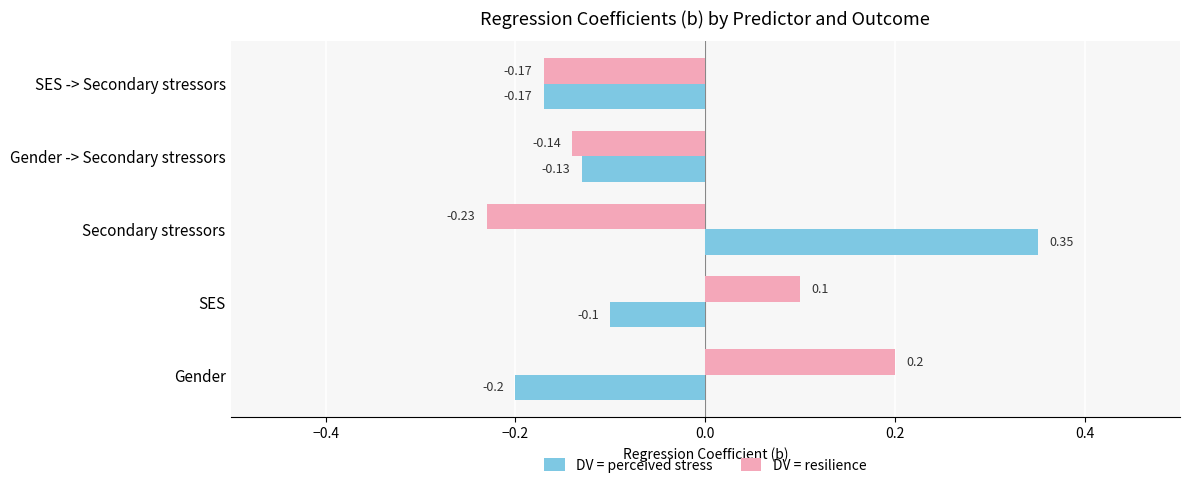

List the series in order of their overall mean, lowest first.

DV = perceived stress, DV = resilience